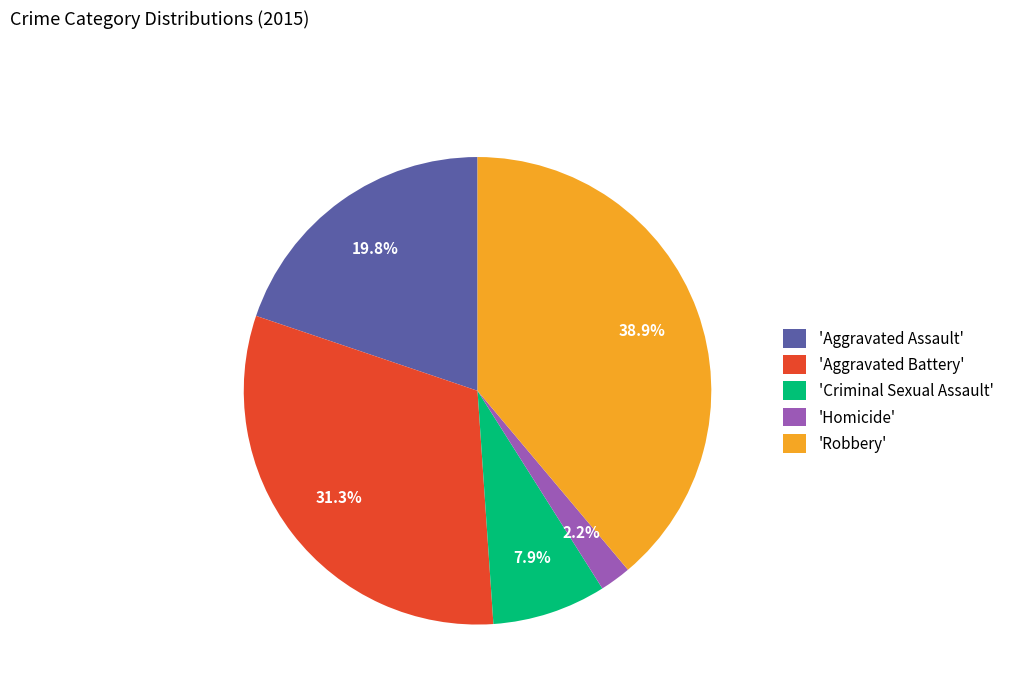

What is the smallest slice in the pie chart?

'Homicide'